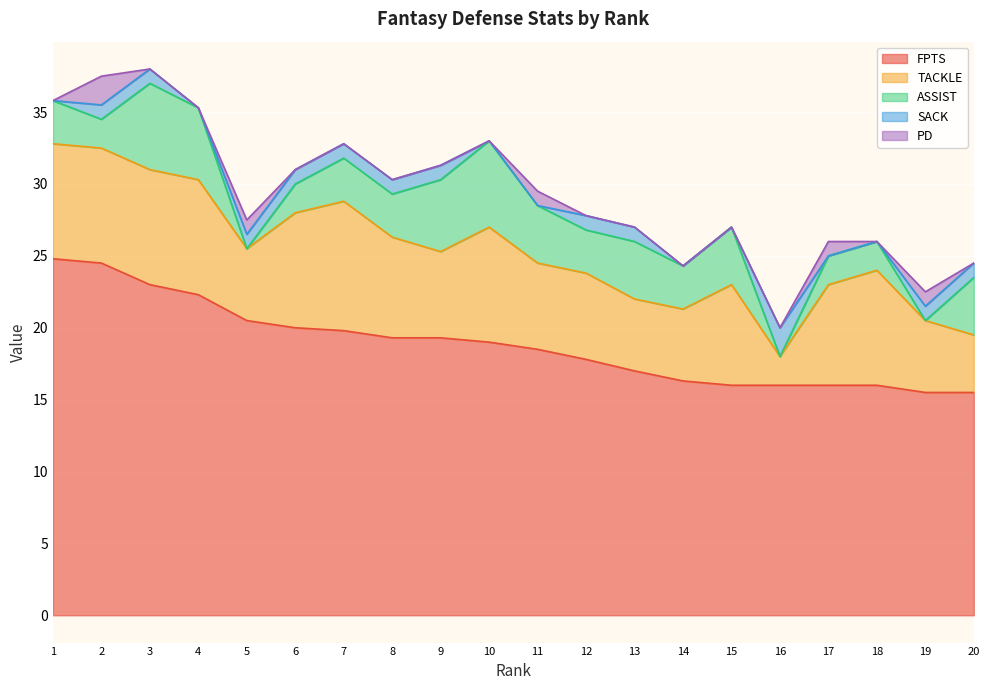

List the labels in order of TACKLE value, smallest first.

16, 20, 5, 13, 14, 19, 9, 11, 12, 8, 15, 17, 1, 2, 3, 4, 6, 10, 18, 7